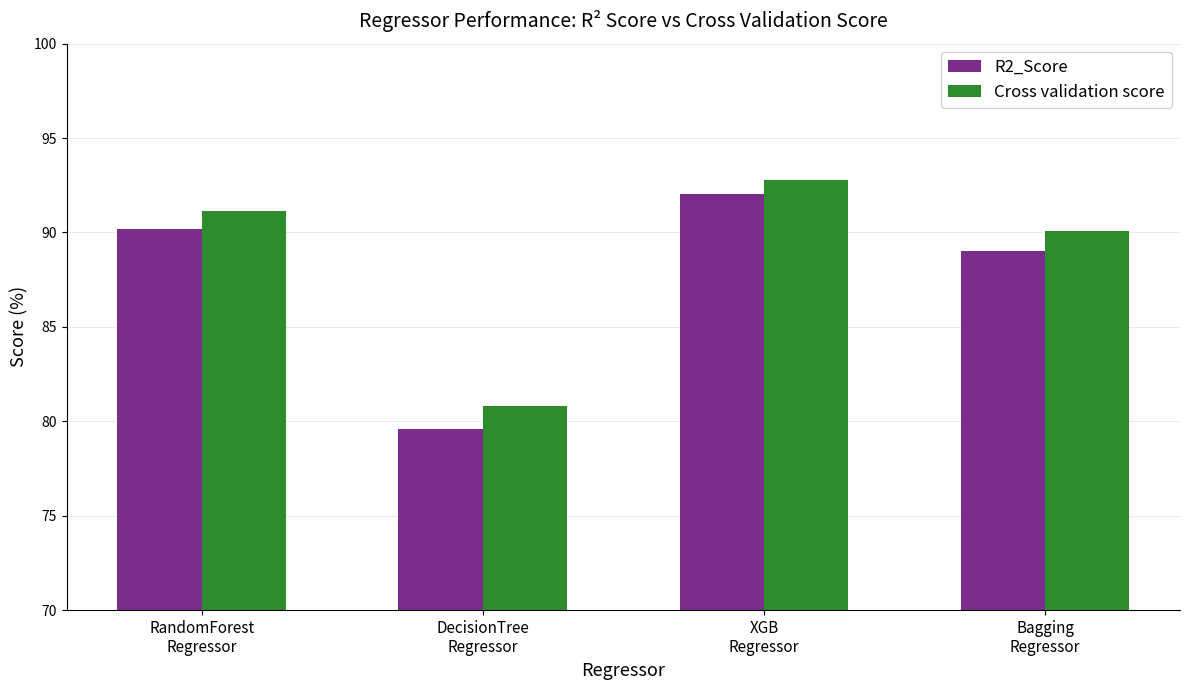

The Cross validation score series shows 92.8 at XGB
Regressor. True or false?

True